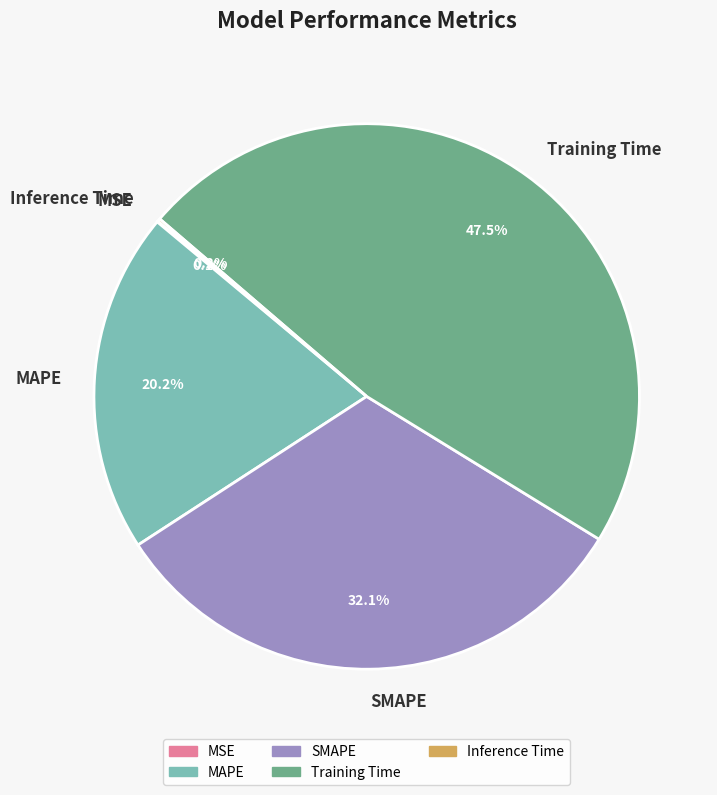

To the nearest percent, what is the difference between the Training Time and SMAPE slice percentages?

15%